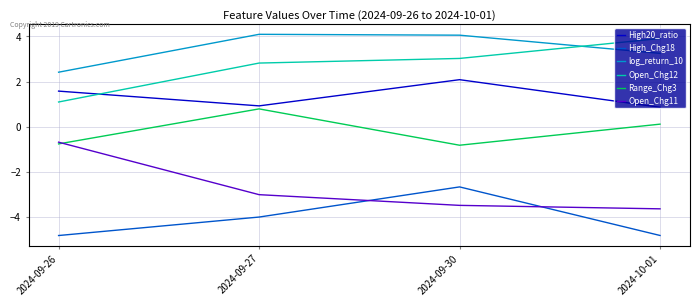

Does the chart have visible grid lines?

Yes